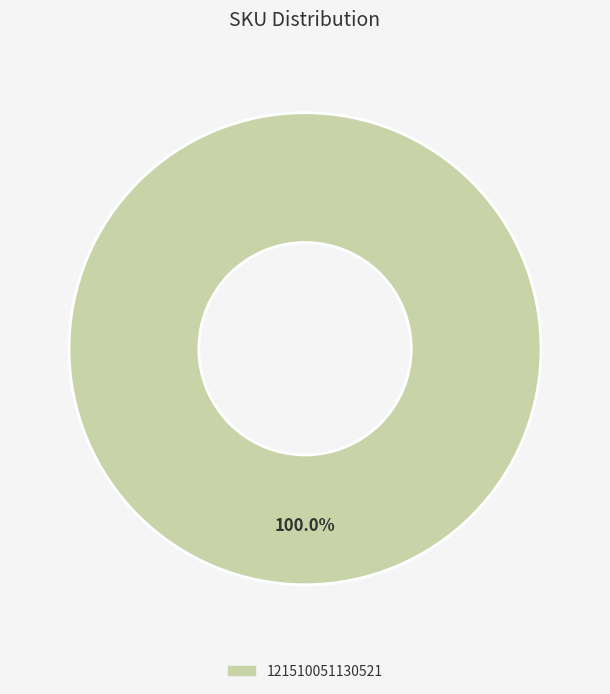

Count the number of slices in the pie.

1